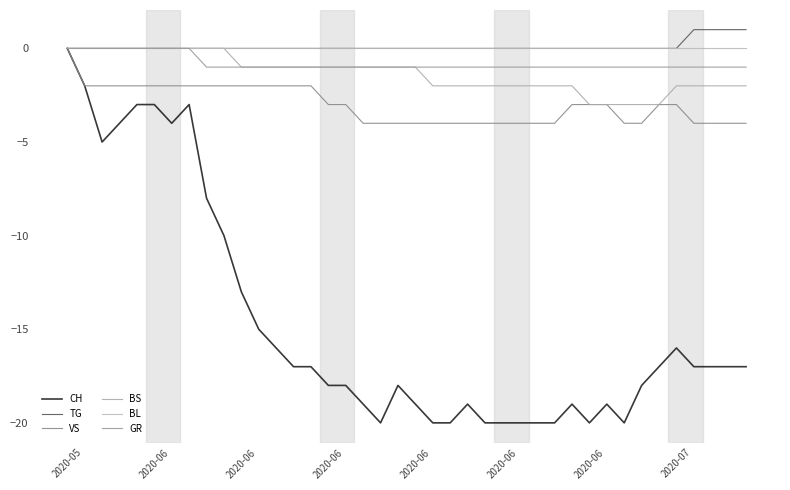

True or false: GR has more than 0 points higher than both neighbors.

False